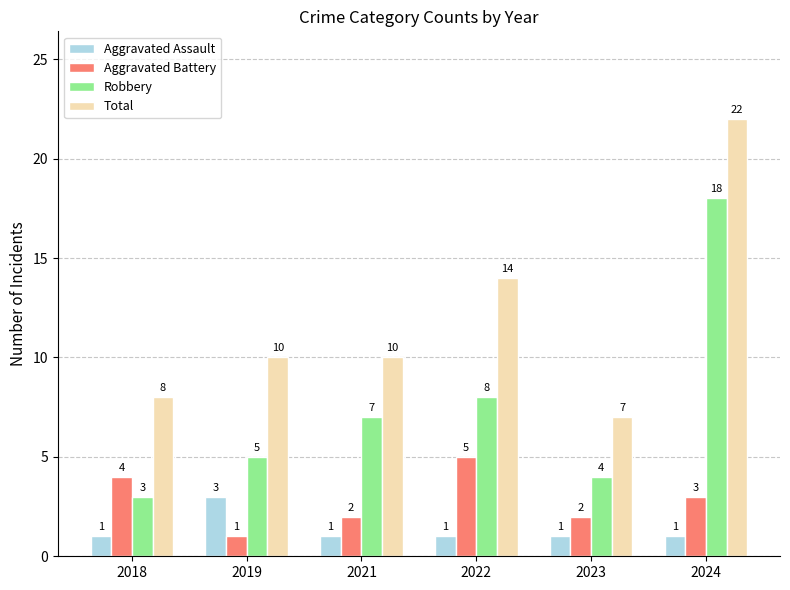

Count the number of data series in this chart.

4